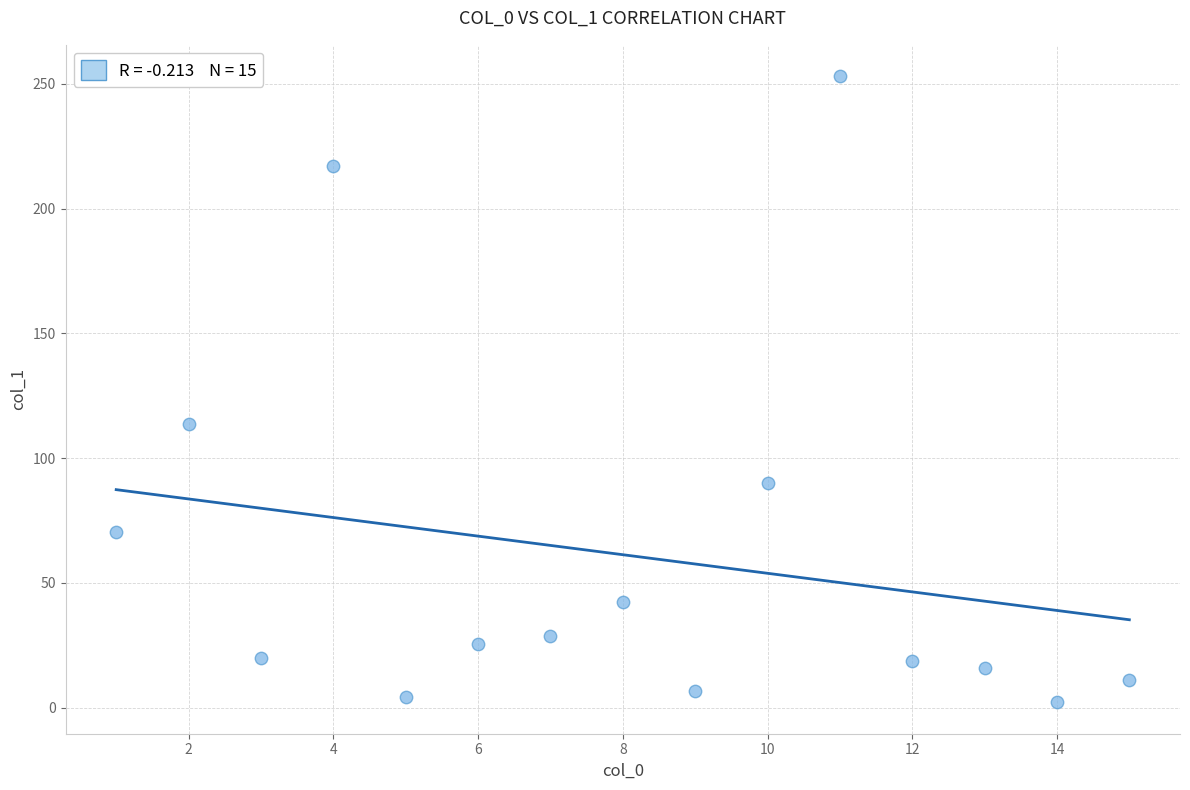

What is the range of Y values (max minus min)?

251.0